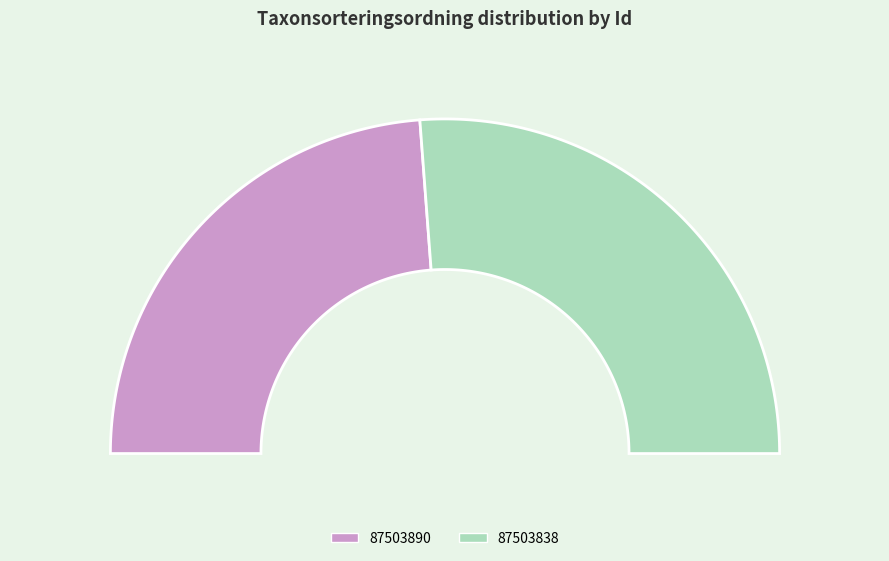

Does 87503890 account for over 50% of the chart?

No